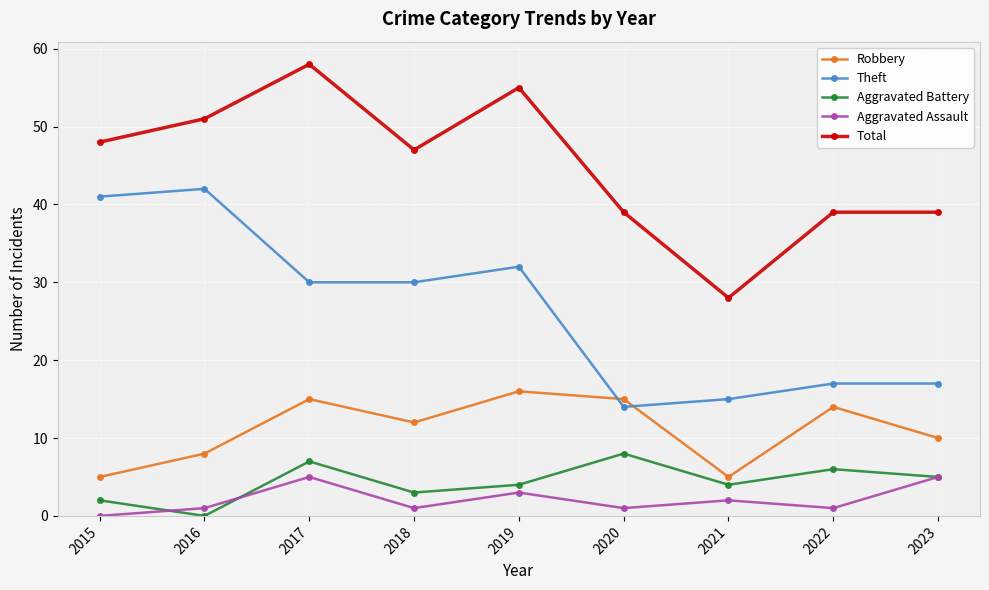

What is the difference between the highest and lowest values at 2021?

26